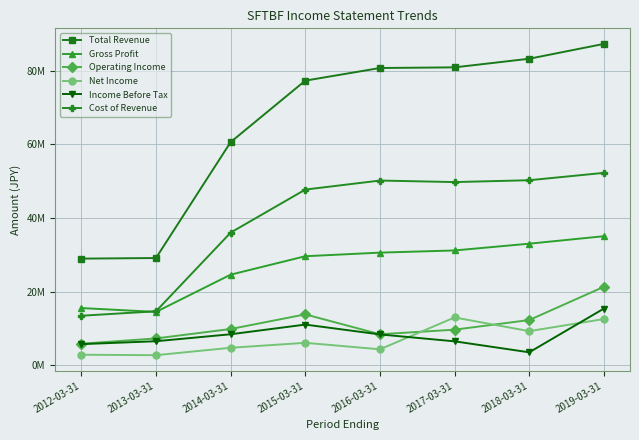

What are all the series names shown in the legend?

Total Revenue, Gross Profit, Operating Income, Net Income, Income Before Tax, Cost of Revenue